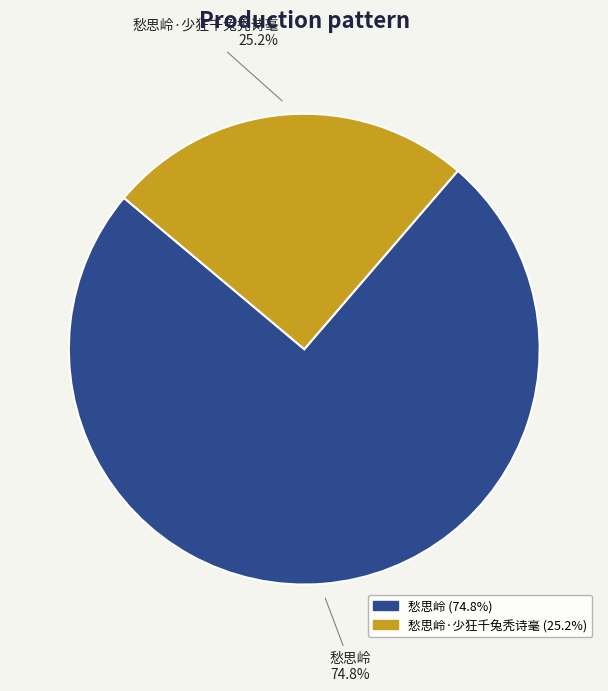

Approximately how many times larger is the value at 愁思岭·少狂千兔秃诗毫 compared to 愁思岭?

0.3